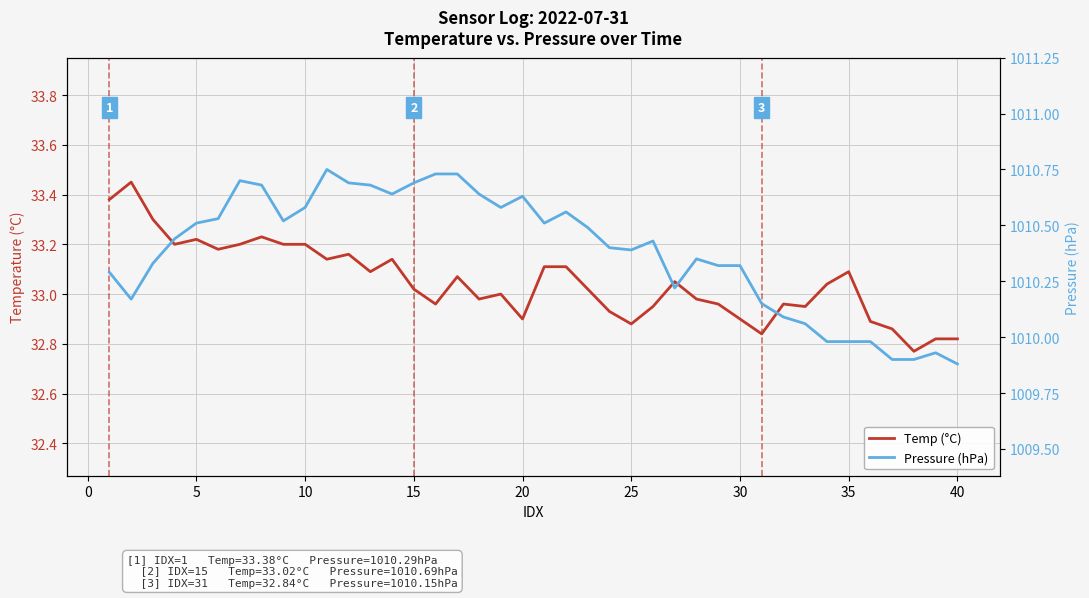

What is the spread (max minus min) of values at 40?

977.1